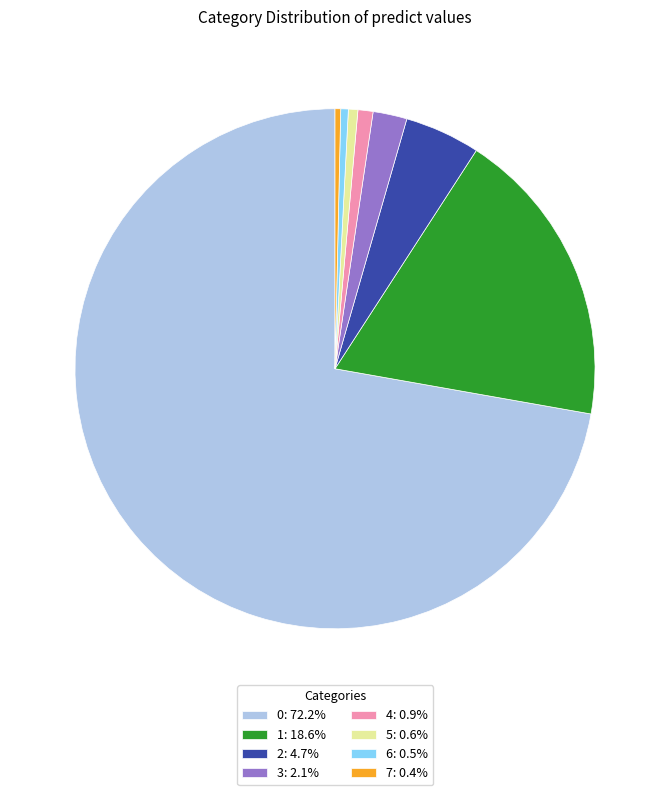

Is it true that 4 is 11% of the pie?

False